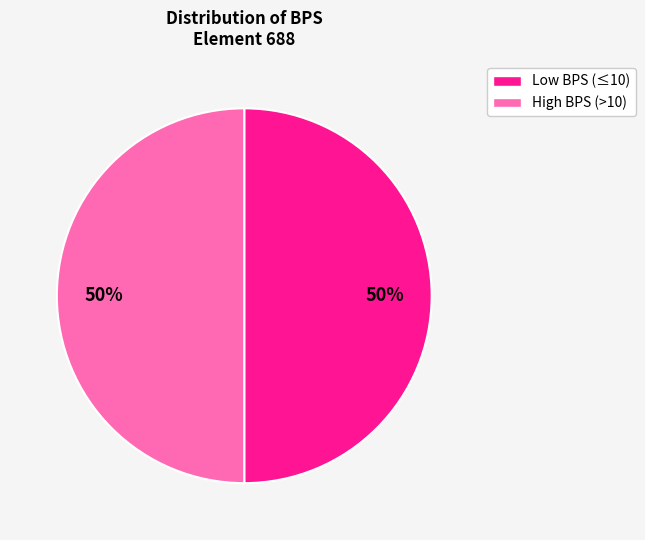

To the nearest percent, what is the average slice percentage?

50%